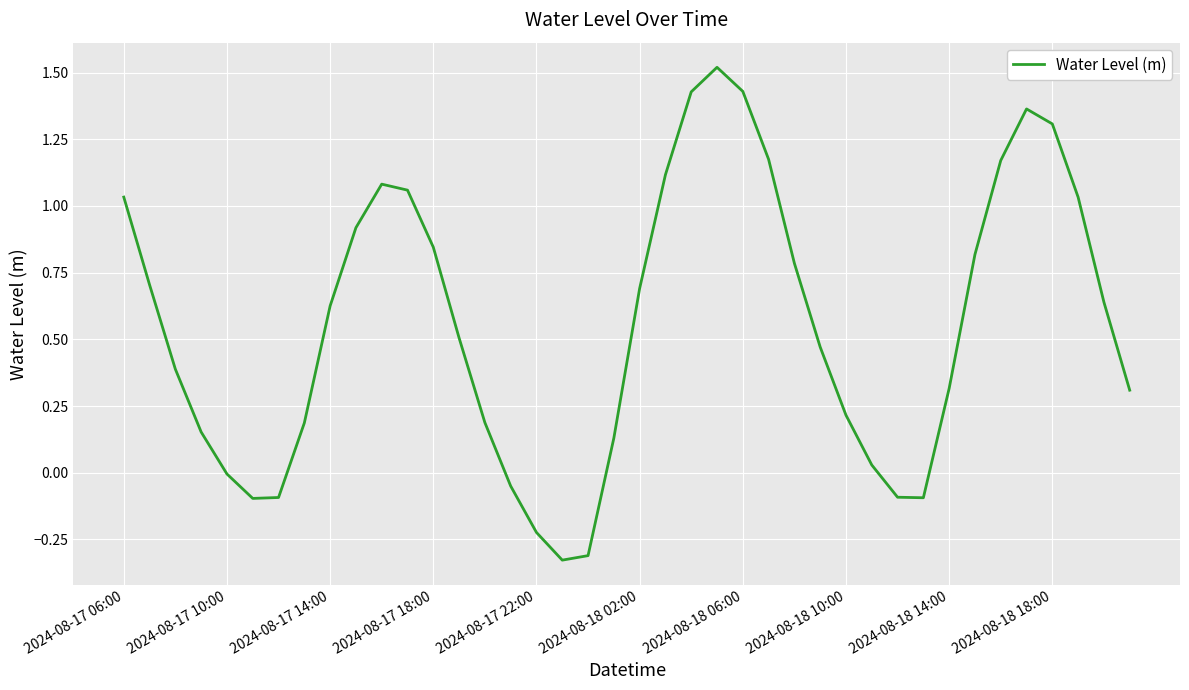

What is the maximum value shown in the chart?

1.5